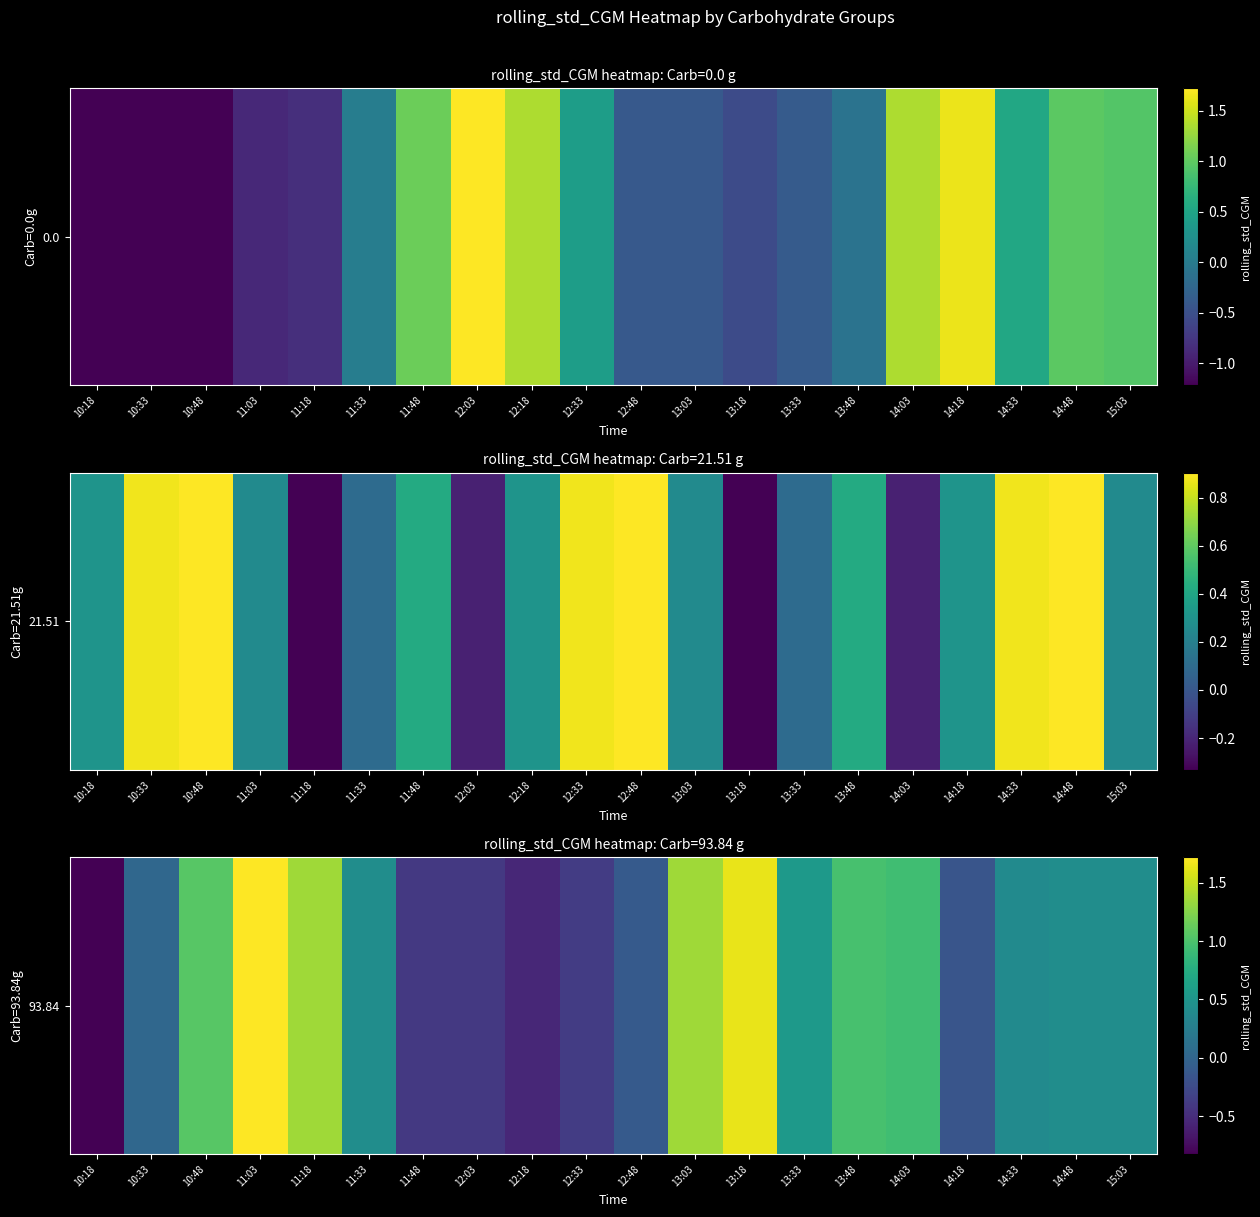

What is the change in value from 14:18 to 14:33?

+0.5